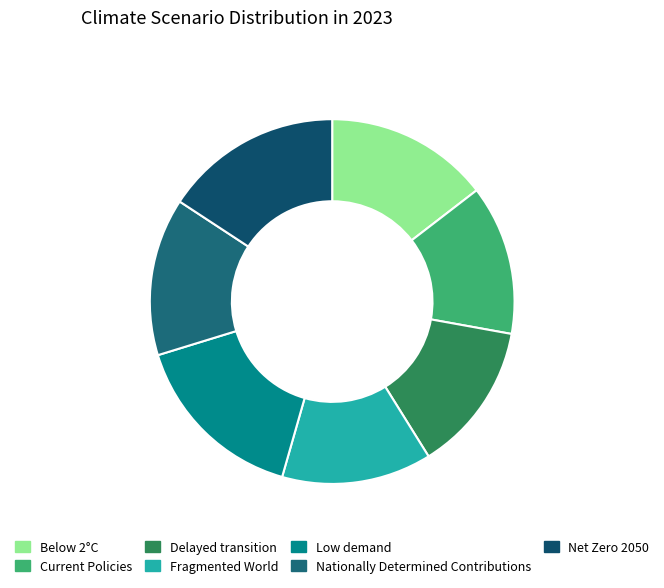

The Low demand slice represents 26% of the pie. True or false?

False